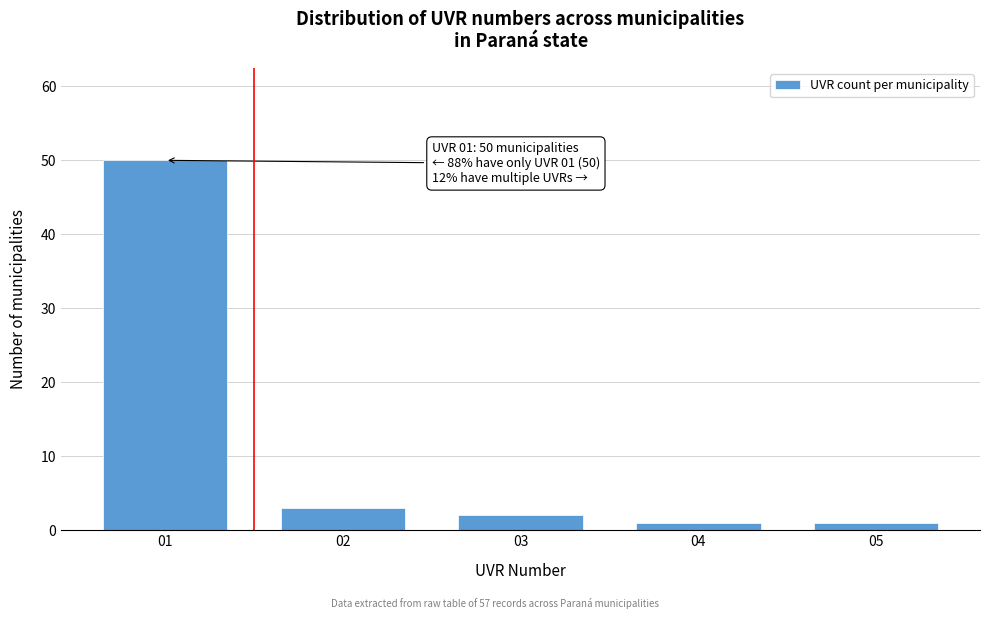

Reading left to right, list all the values displayed in this chart.

50	3	2	1	1